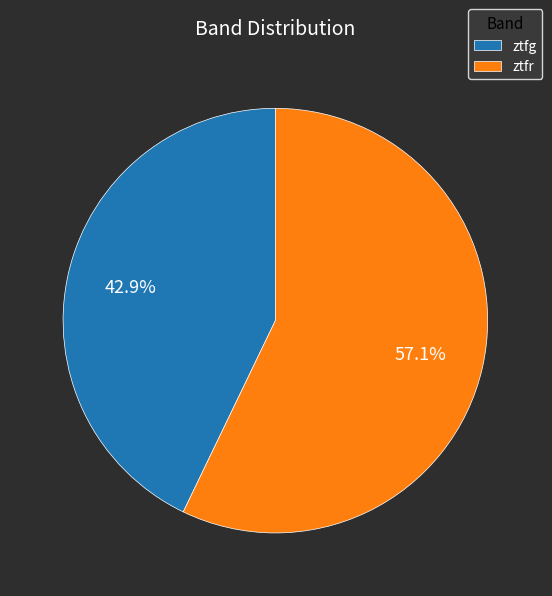

Rank the categories by value from lowest to highest.

ztfg, ztfr